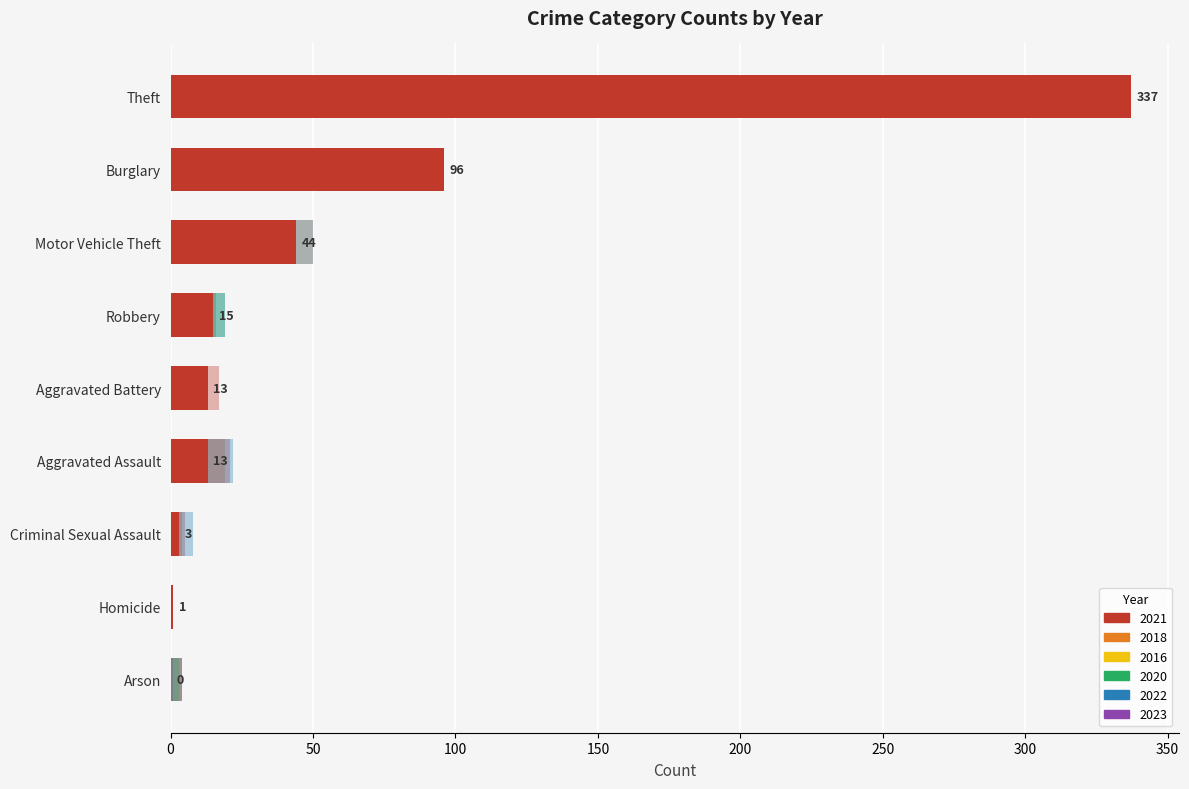

Which category has the lowest value across all series?

Homicide